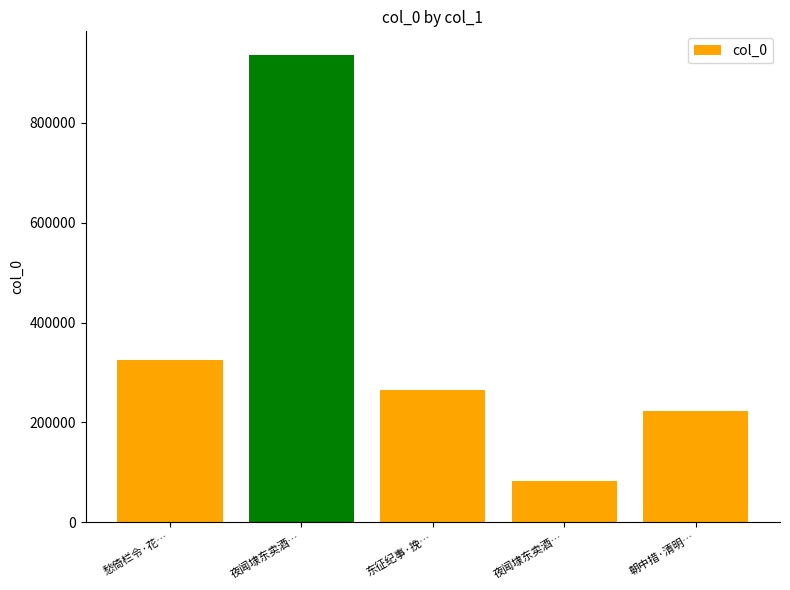

The value at 夜闻埭东卖酒鼓声哗甚 is 83748. True or false?

True